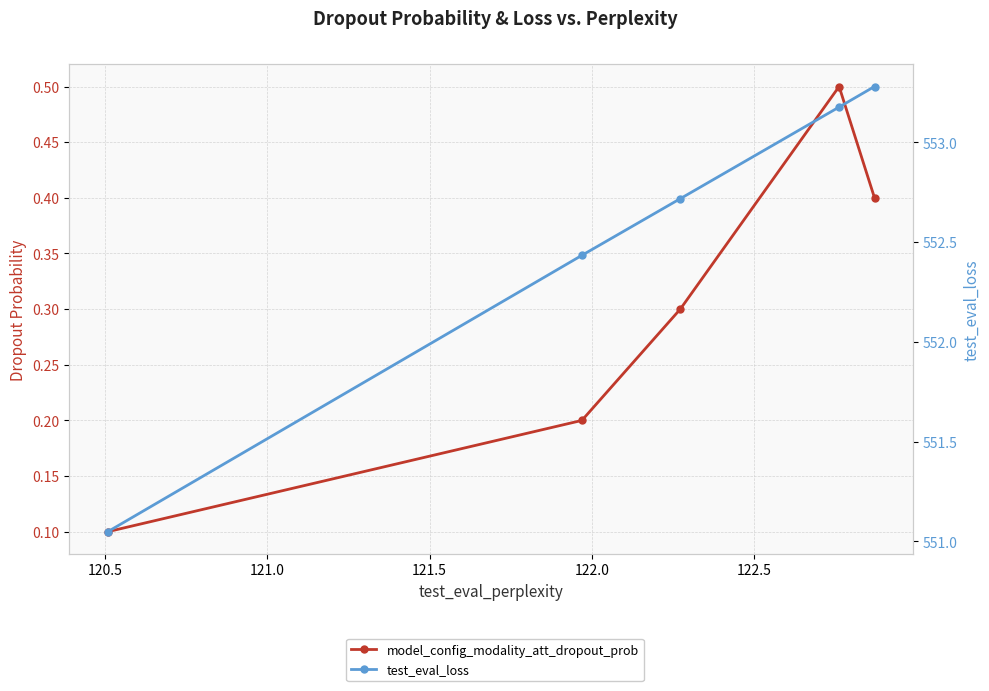

What is the greatest value displayed?

553.3